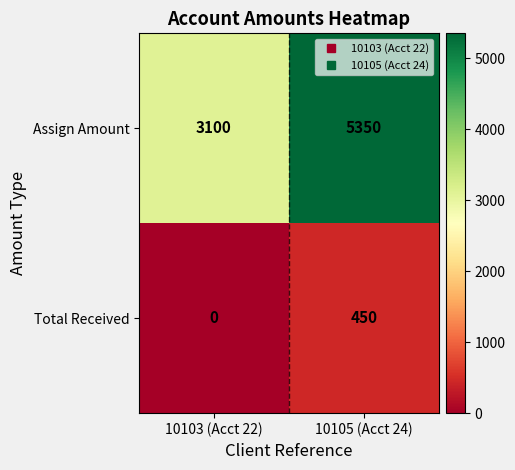

Is it true that Assign Amount equals 1973 at 10103 (Acct 22)?

False